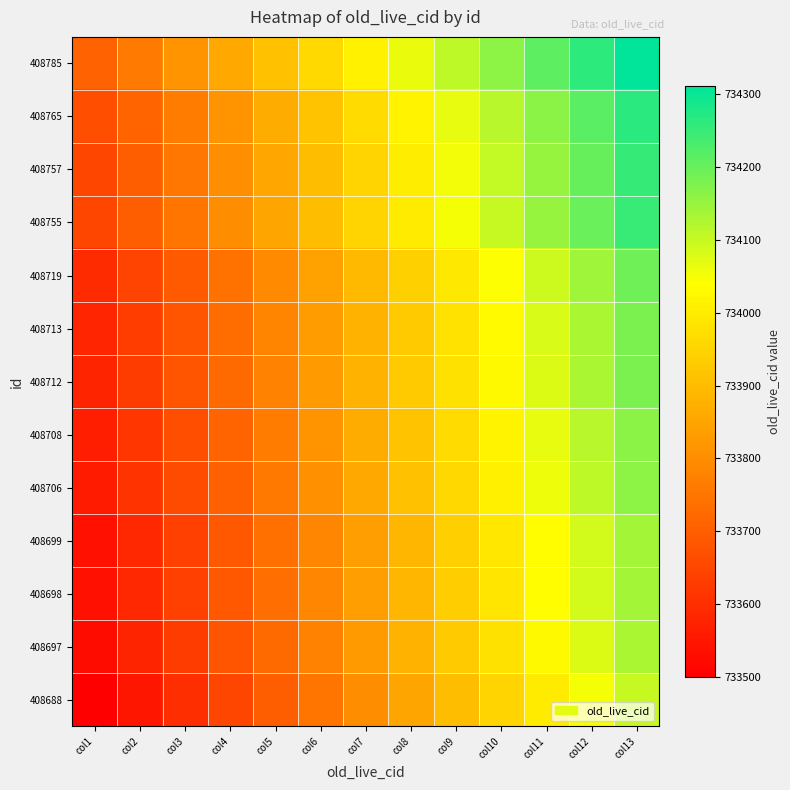

At how many categories does at least one series exceed 733671?

13